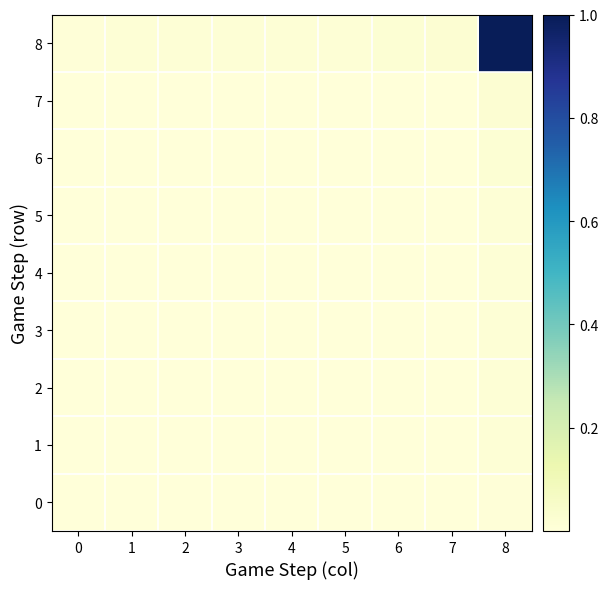

At 7, list the series in order from smallest to largest.

0, 3, 2, 4, 5, 1, 6, 7, 8